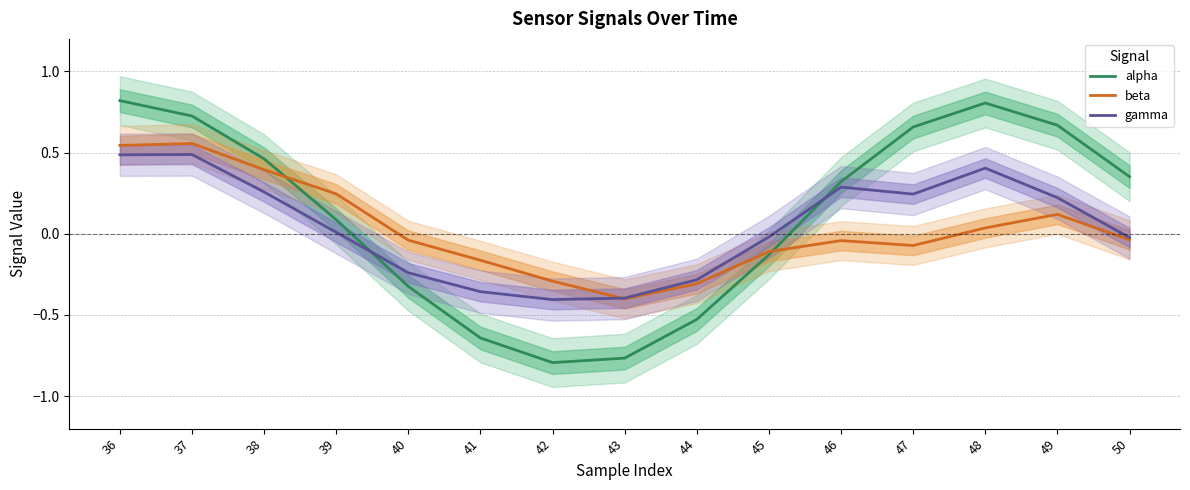

Which series changed the most between 36 and 47?

beta